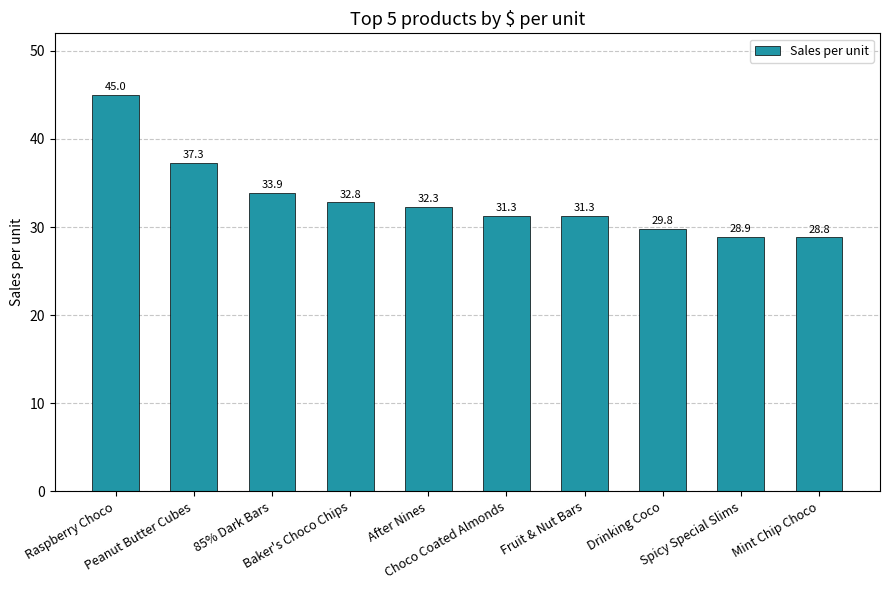

At which label does the data first exceed 32?

Raspberry Choco